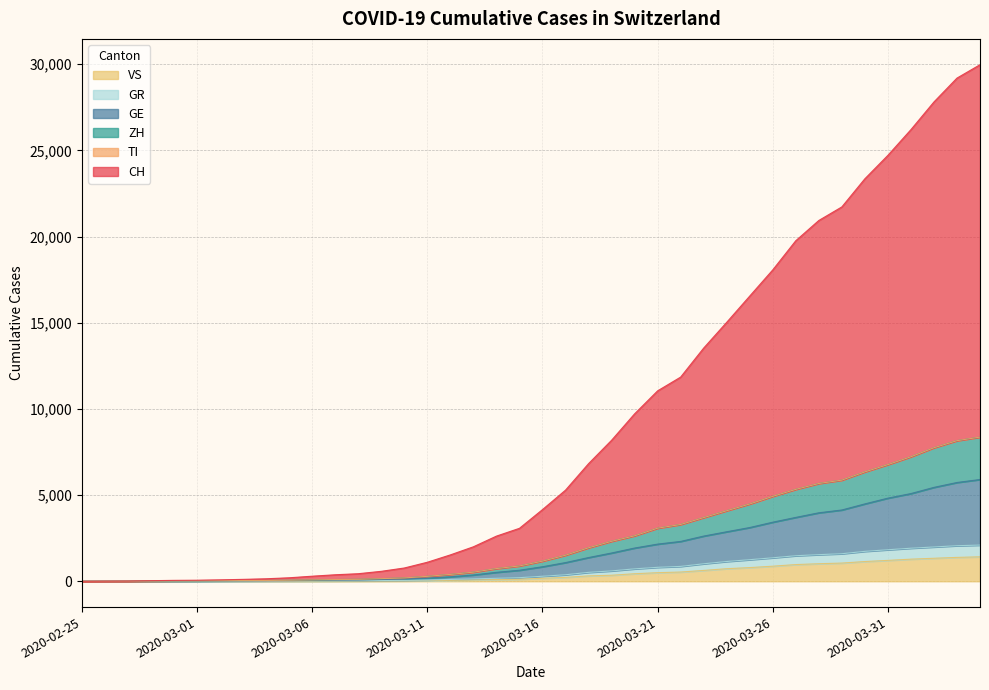

At which label does ZH reach its peak?

2020-04-04